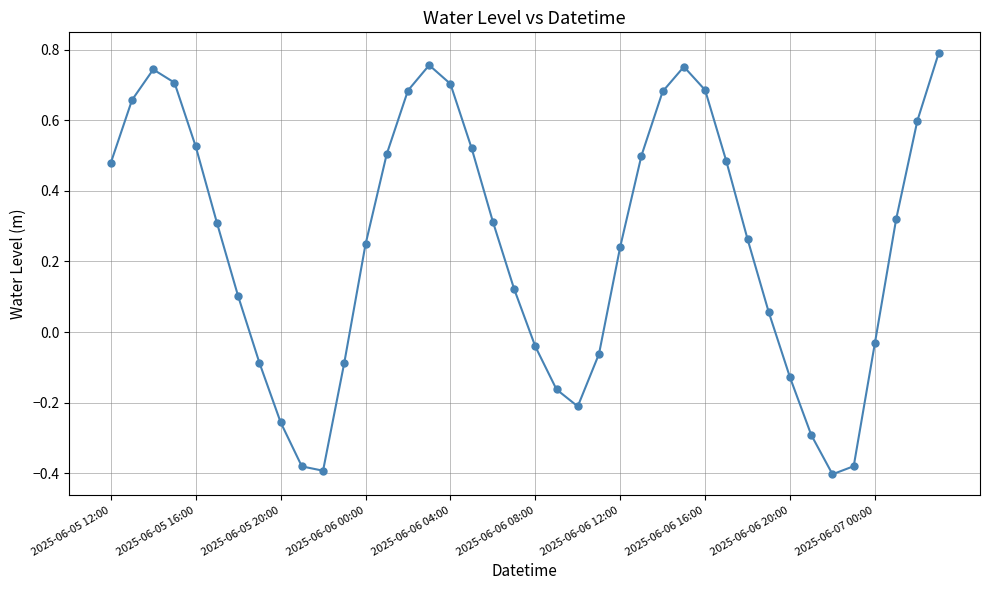

What is the difference between the maximum and minimum values?

1.2